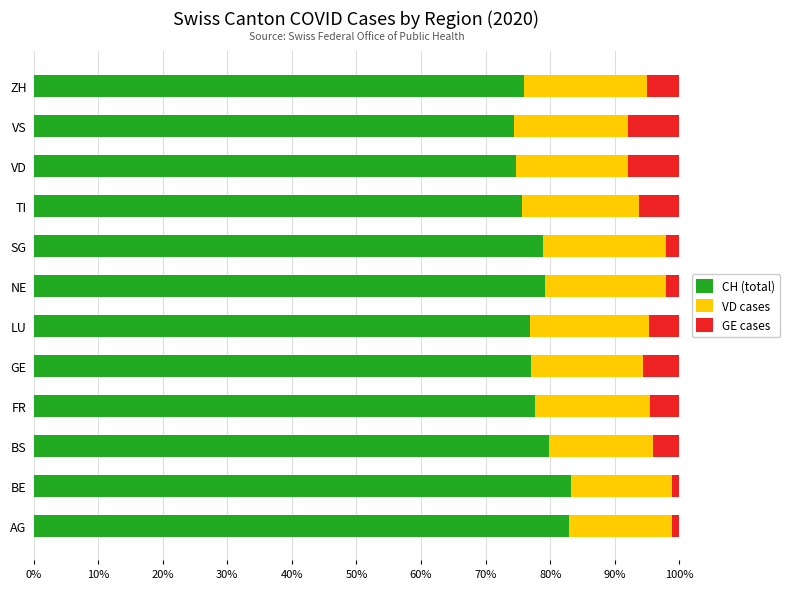

The CH (total) series shows 79.8 at BS. True or false?

True